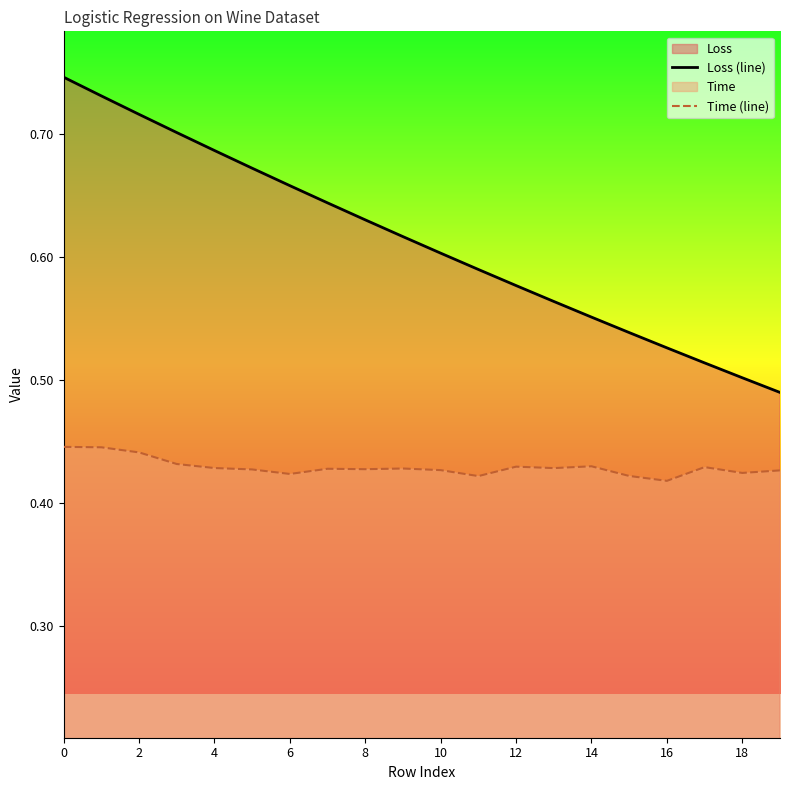

Where is Loss (line) nearest to the value 0?

19